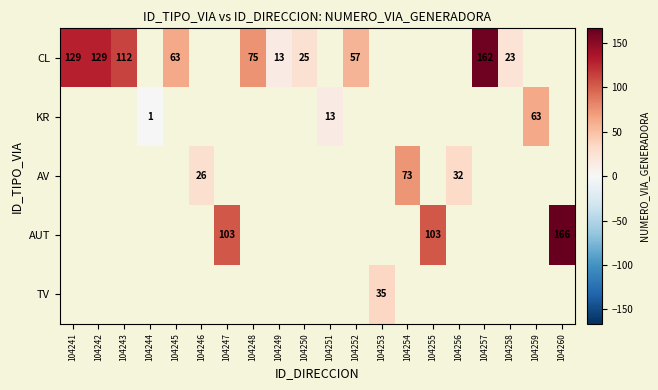

The value of AV at 104254 is 35. True or false?

False